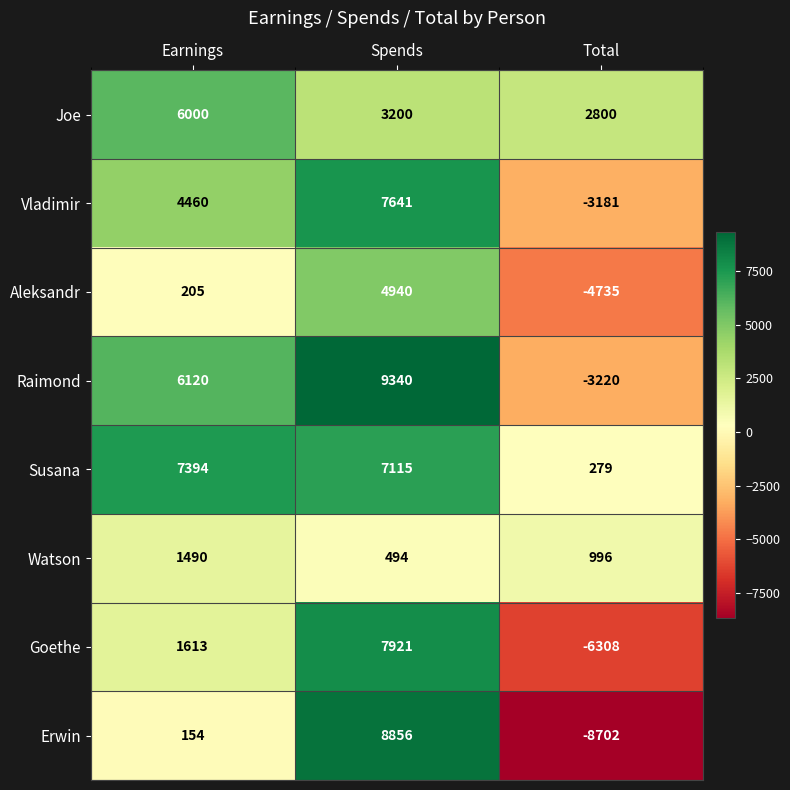

Reading right to left, transcribe all the data shown in this chart.

Joe: Total=2800	Spends=3200	Earnings=6000
Vladimir: Total=-3181	Spends=7641	Earnings=4460
Aleksandr: Total=-4735	Spends=4940	Earnings=205
Raimond: Total=-3220	Spends=9340	Earnings=6120
Susana: Total=279	Spends=7115	Earnings=7394
Watson: Total=996	Spends=494	Earnings=1490
Goethe: Total=-6308	Spends=7921	Earnings=1613
Erwin: Total=-8702	Spends=8856	Earnings=154